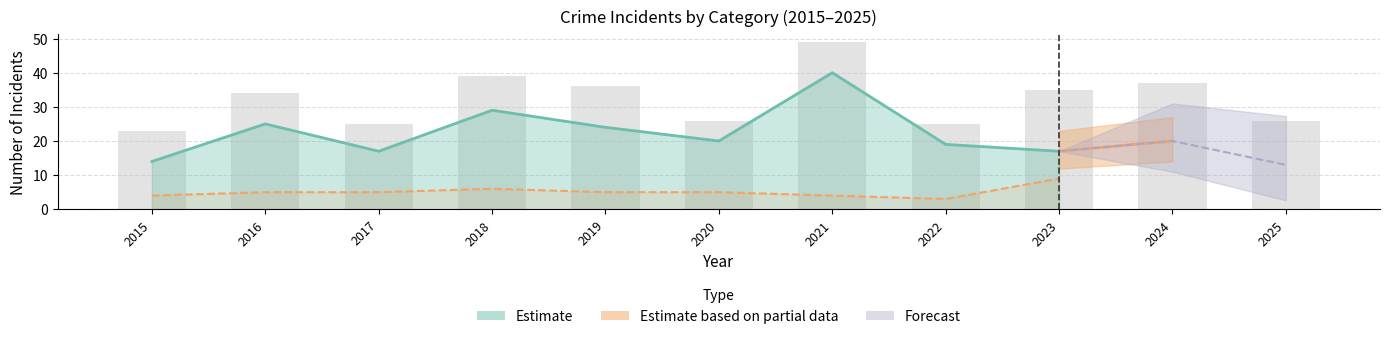

Reading left to right, list all the values displayed in this chart.

Aggravated Assault: 4	4	2	3	7	1	5	3	6	5	2
Aggravated Battery: 4	5	5	6	5	5	4	3	9	10	11
Robbery: 14	25	17	29	24	20	40	19	17	20	13
Total: 23	34	25	39	36	26	49	25	35	37	26